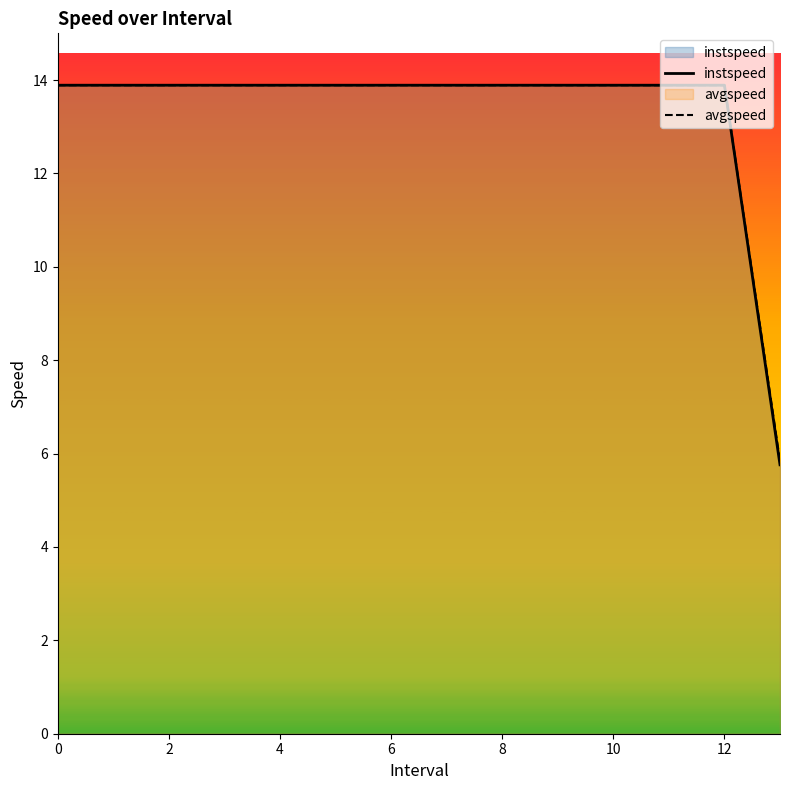

Which series has the largest total across all categories?

avgspeed